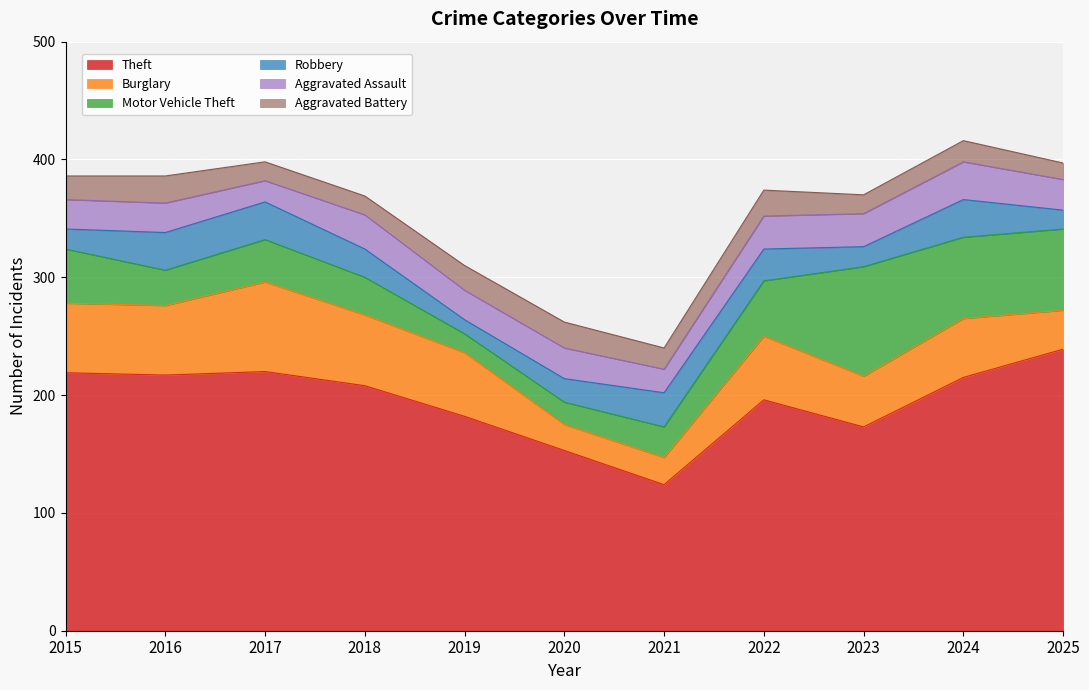

What is the total value across all series at 2023?

370